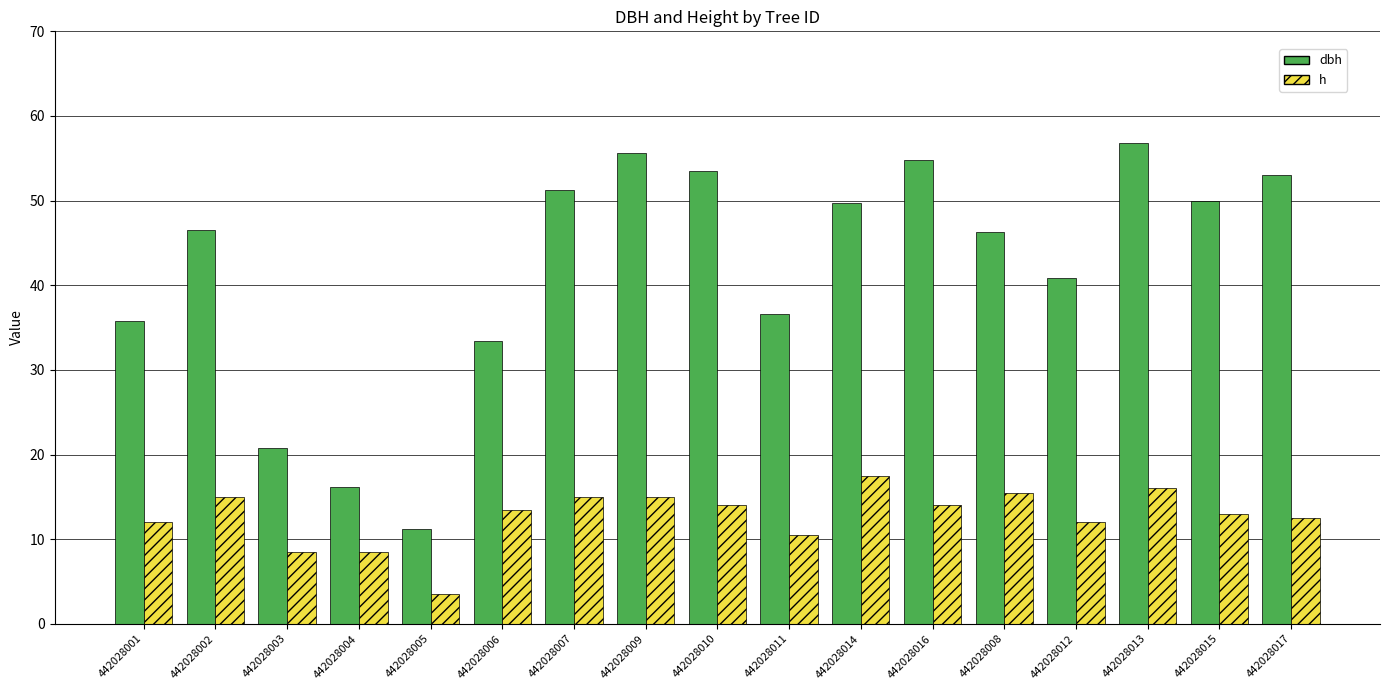

What is the sum of the dbh values at 442028010 and 442028015?

103.5